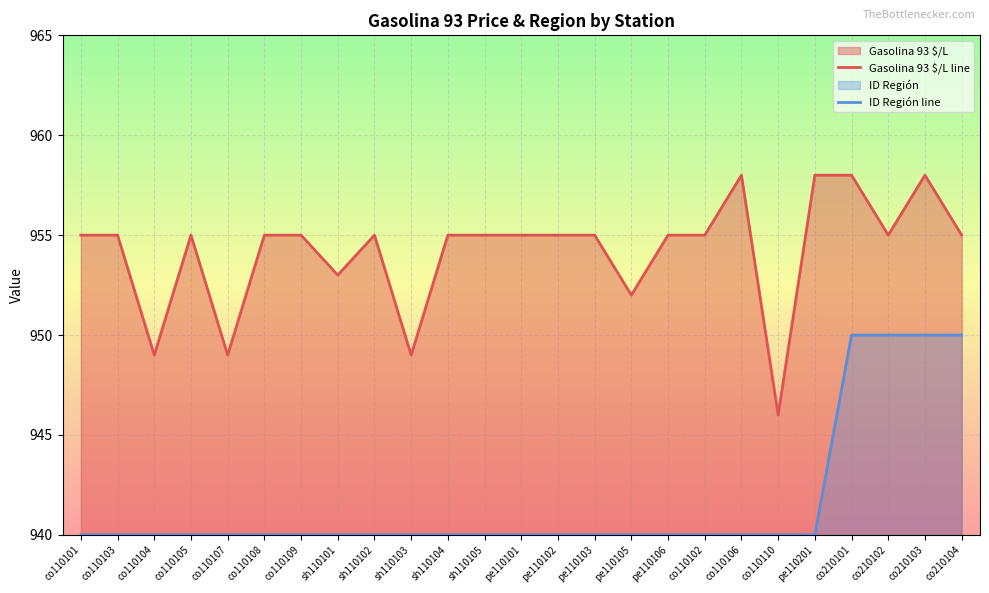

True or false: ID Región line and Gasolina 93 $/L line intersect in this chart.

False